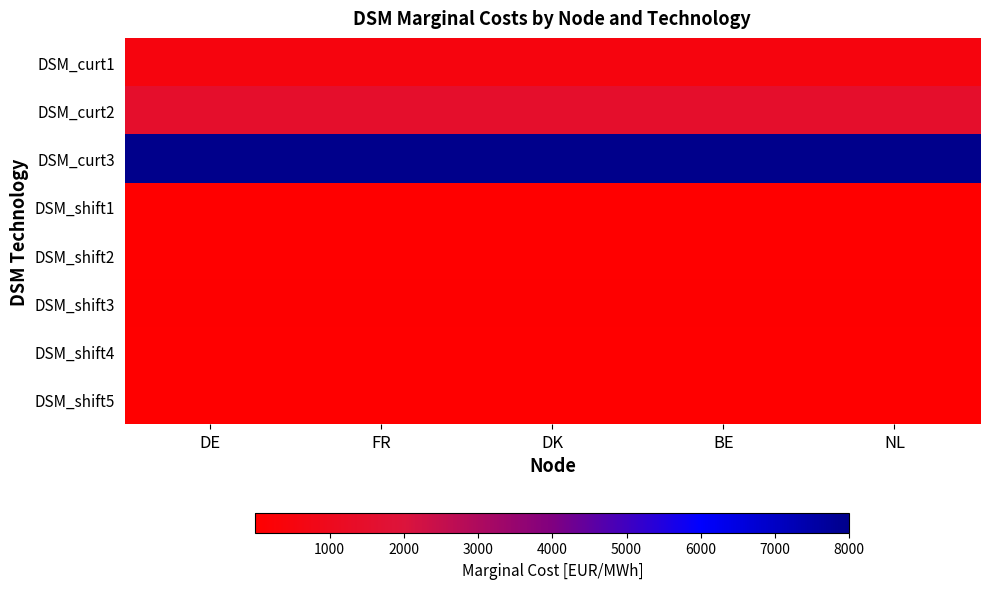

What is the smallest value displayed?

0.5